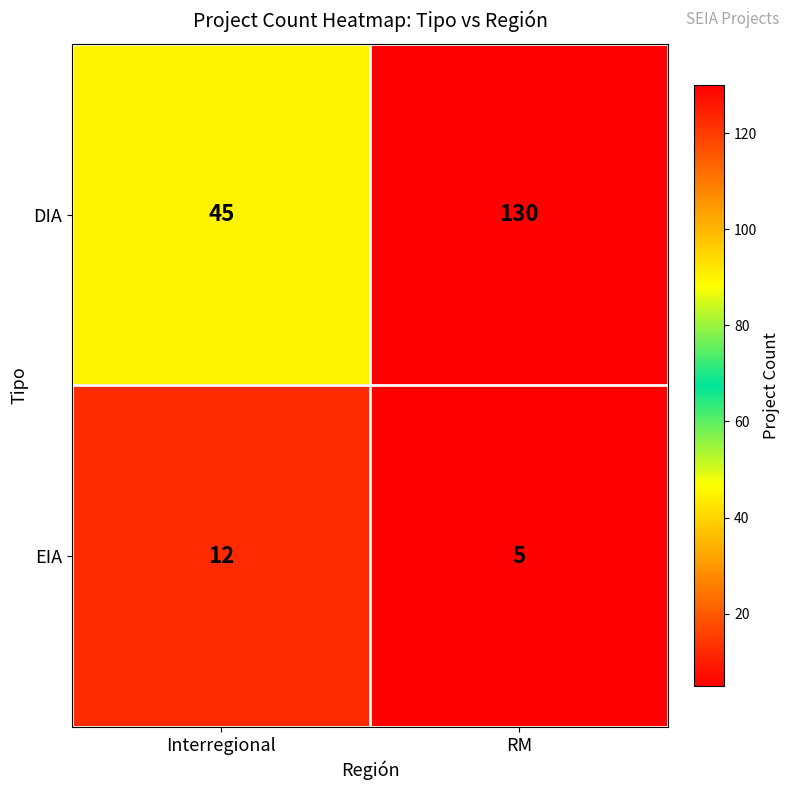

Reading right to left, transcribe all the data shown in this chart.

DIA: 130	45
EIA: 5	12